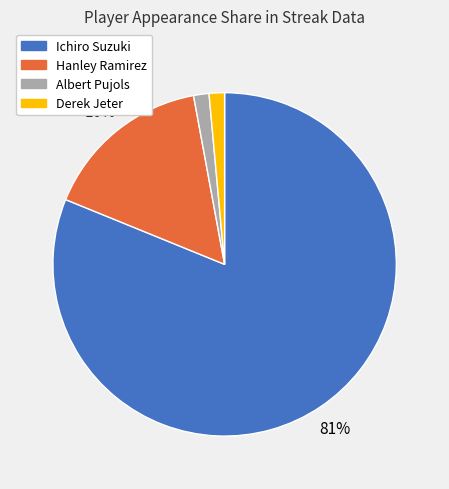

Which category has the biggest portion of the pie?

Ichiro Suzuki